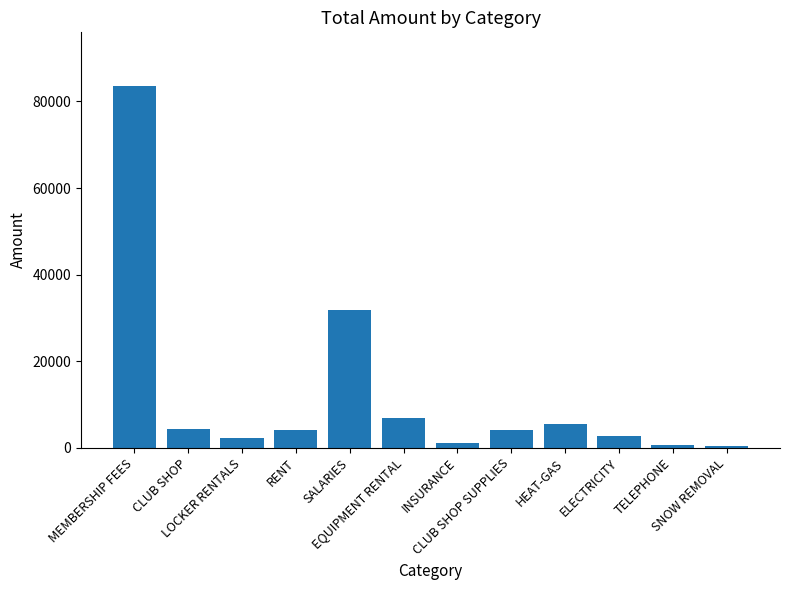

What is the sum of all values?

146827.0